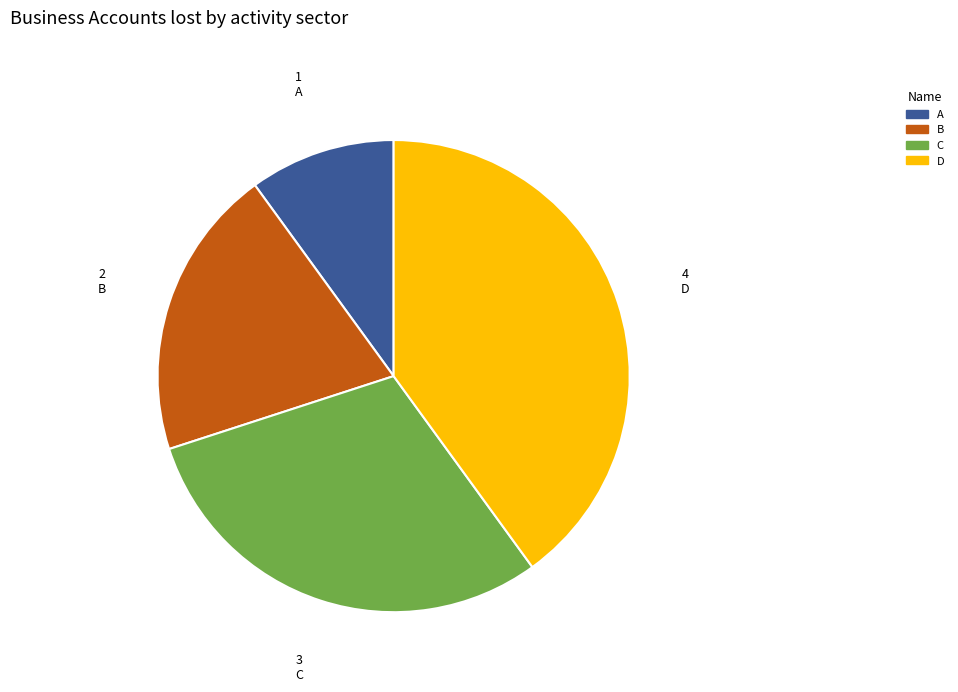

Is there a majority slice in this chart?

No